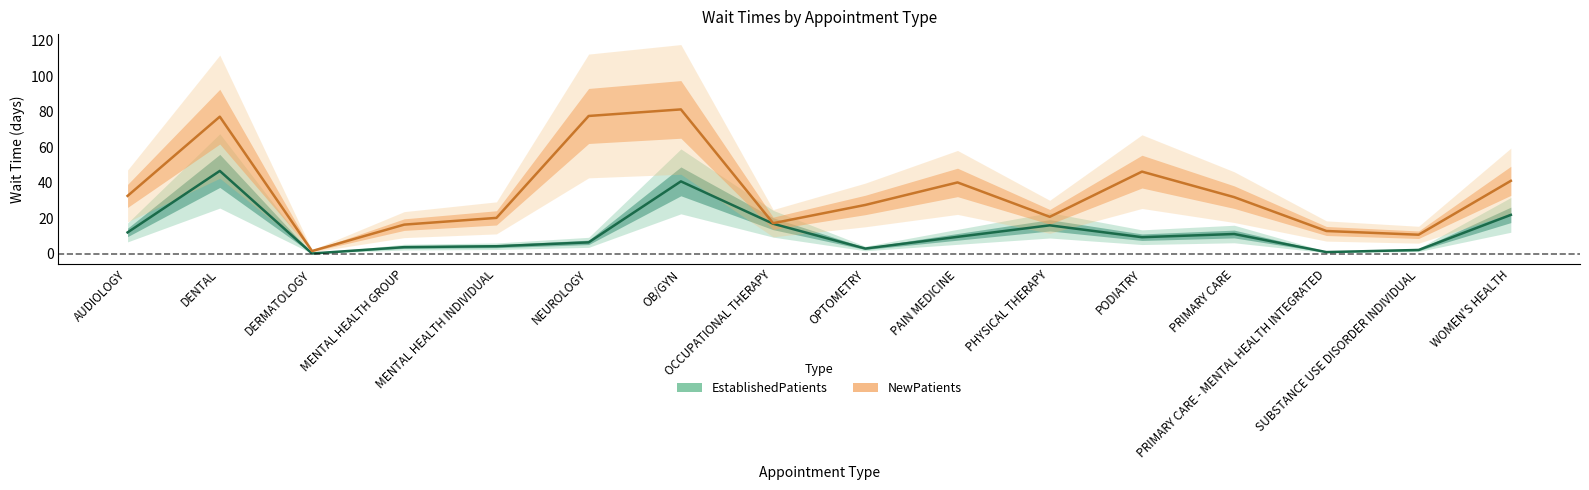

What is the value of the EstablishedPatients point at the 8th from the left?

16.8